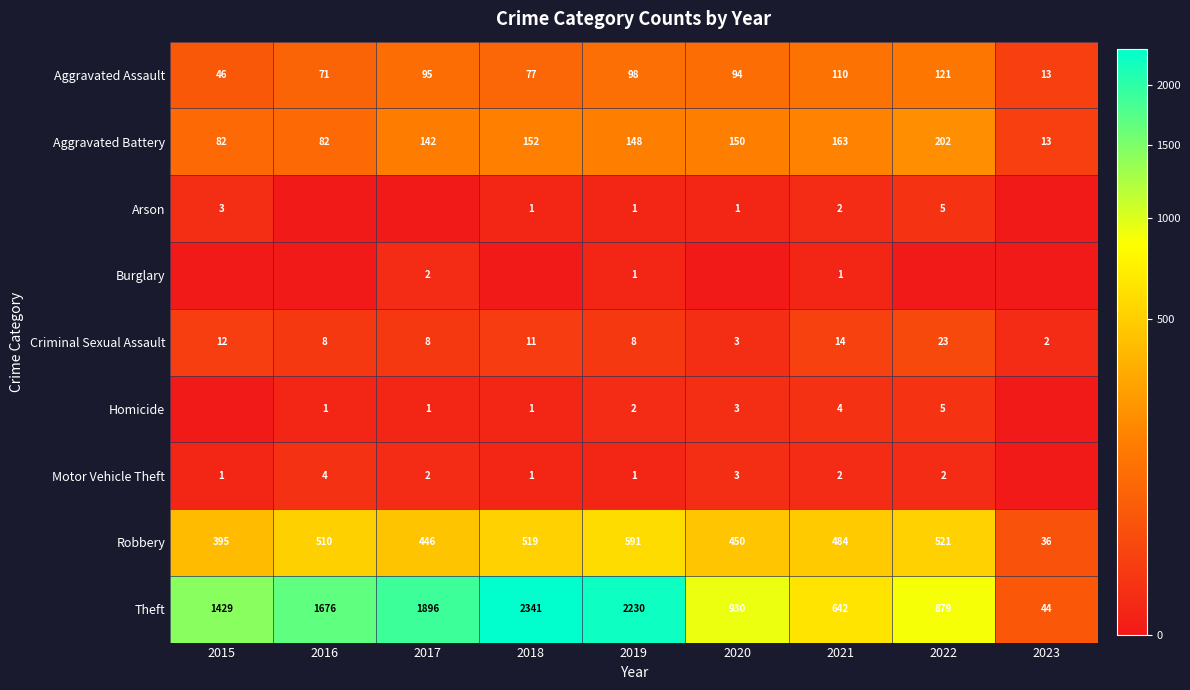

What is the sum of the Criminal Sexual Assault values at 2023 and 2015?

14